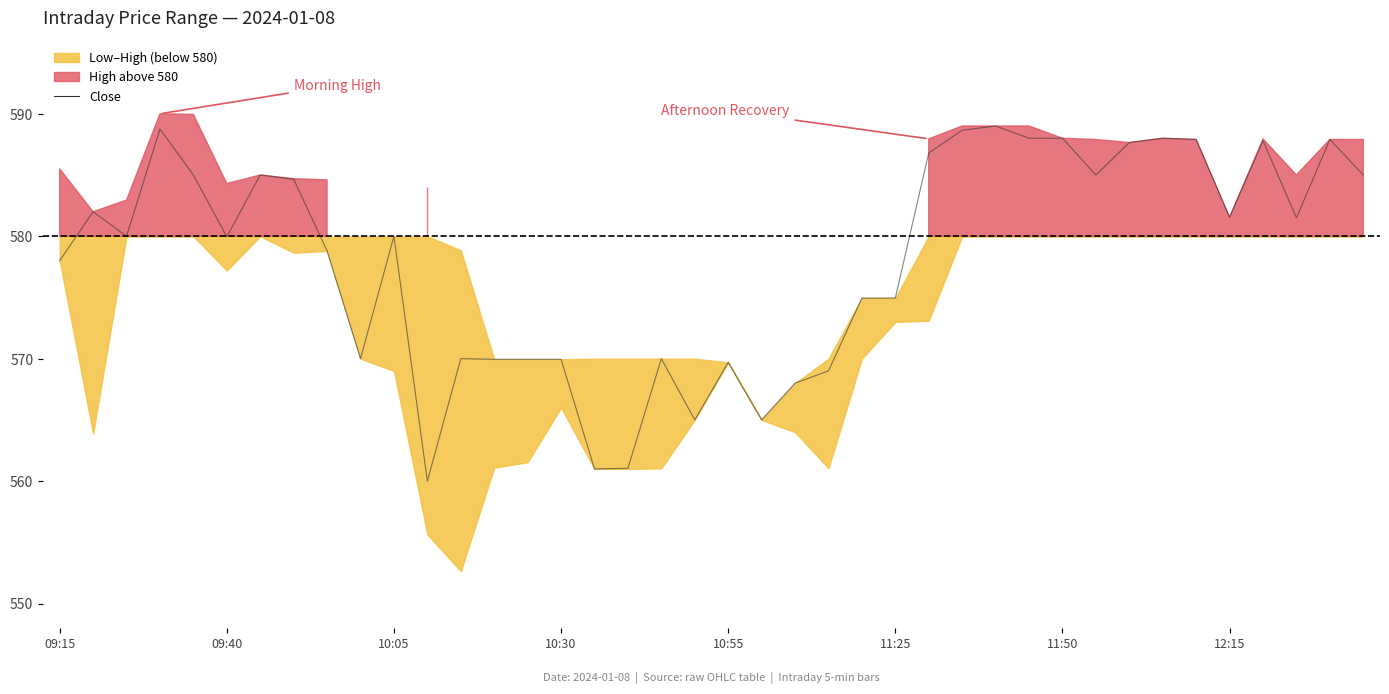

What is the change in value from 33 to 37?

-6.5